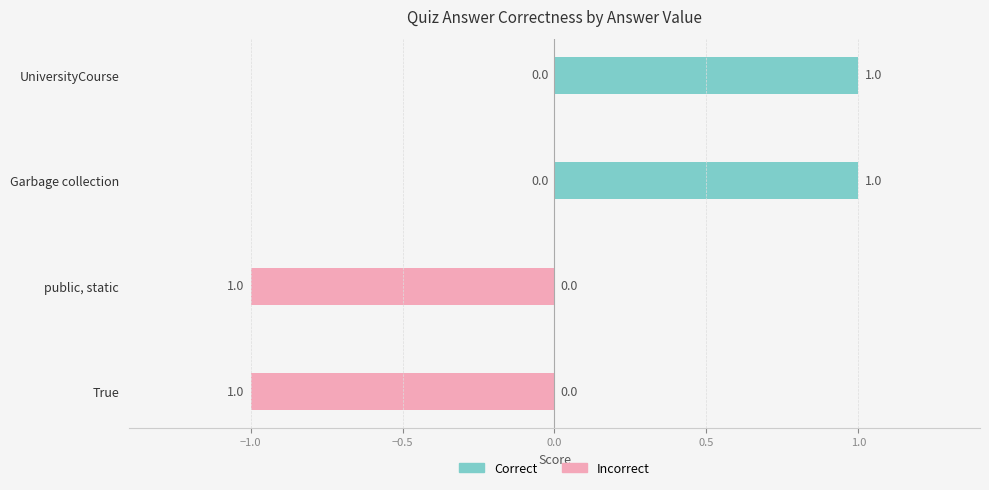

Are the bars horizontal?

Yes